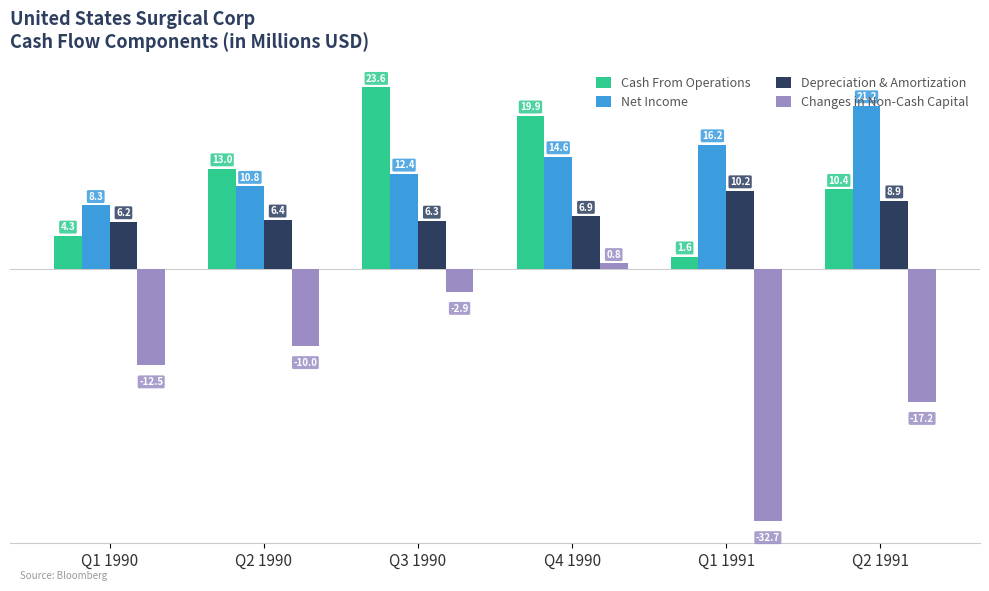

Reading left to right, what are all the values shown in this chart?

Cash From Operations: 4.3	13.0	23.6	19.9	1.6	10.4
Net Income: 8.3	10.8	12.4	14.6	16.2	21.2
Depreciation & Amortization: 6.2	6.4	6.3	6.9	10.2	8.9
Changes in Non-Cash Capital: -12.5	-10.0	-2.9	0.8	-32.7	-17.2